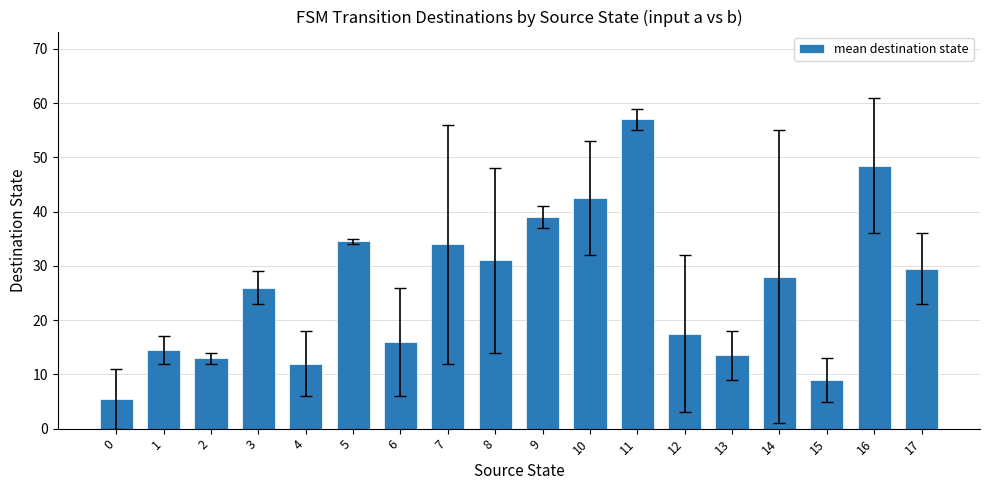

What is the ratio of the value at 16 to the value at 2?

3.7